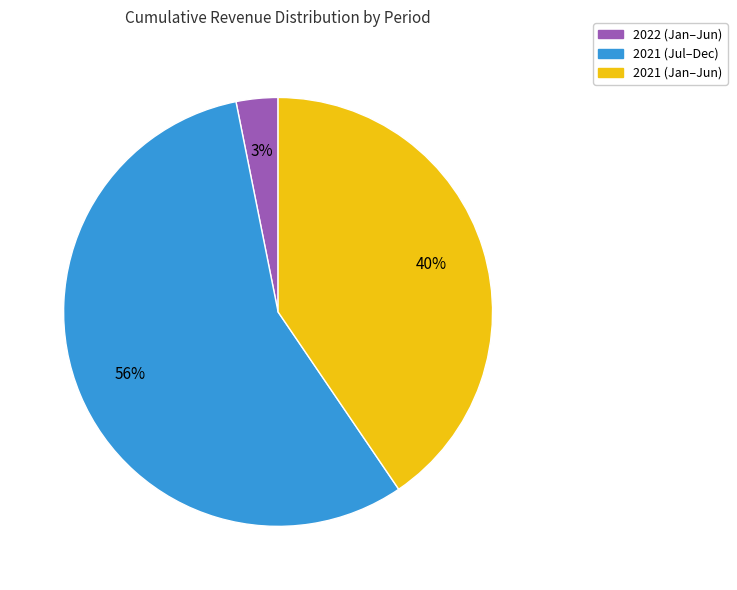

To the nearest percent, what is the average slice percentage?

33%